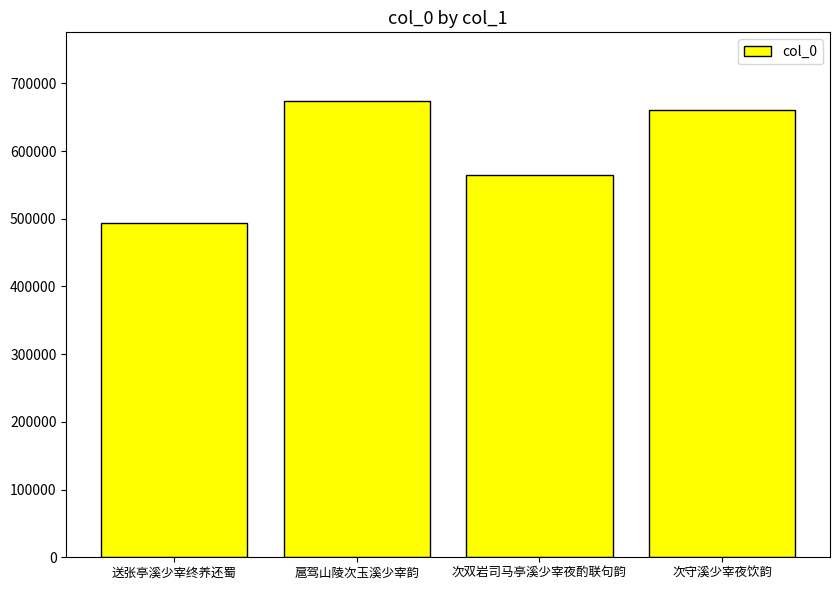

Approximately how many times larger is the value at 送张亭溪少宰终养还蜀 compared to 次守溪少宰夜饮韵?

0.7